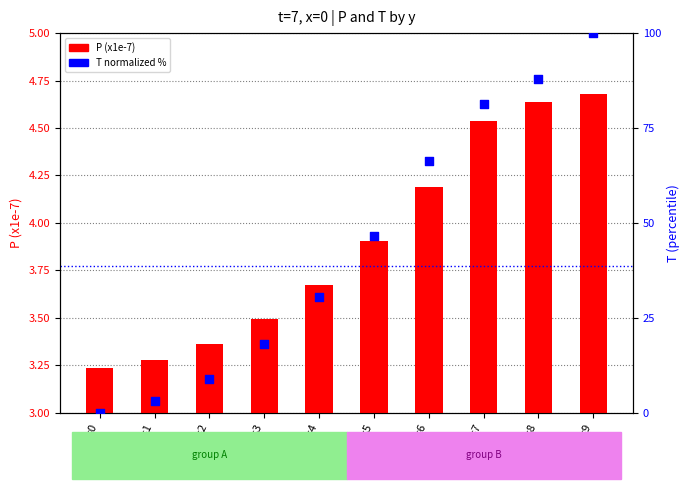

At how many categories does at least one series exceed 57?

4